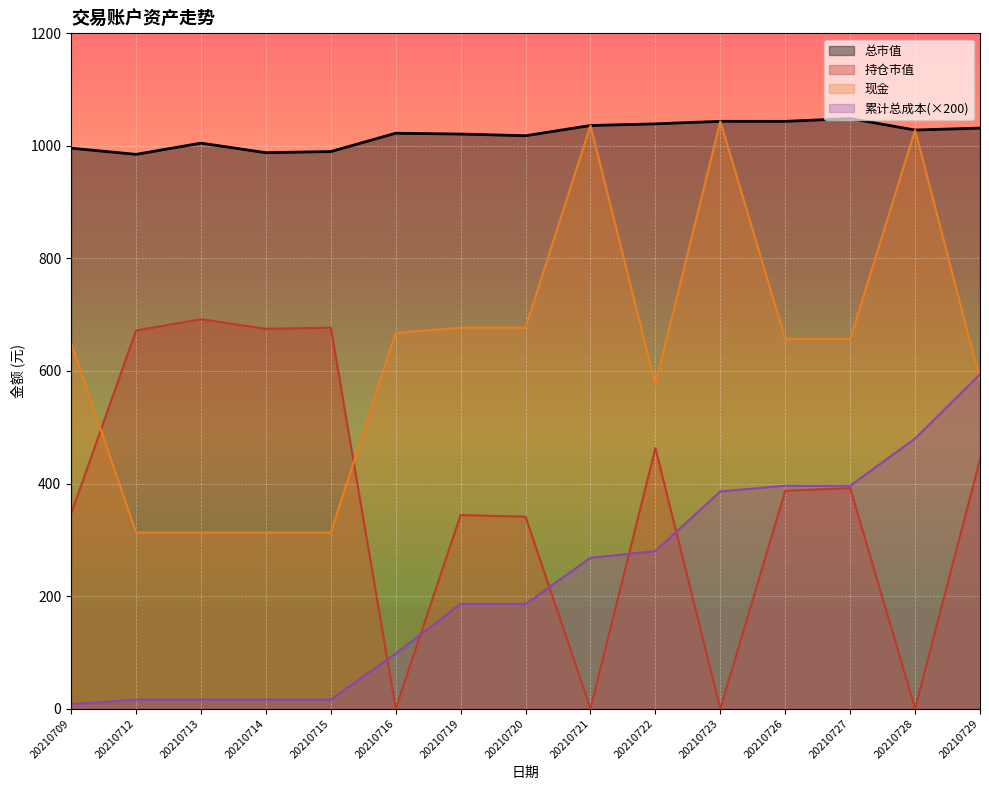

After their last crossing, which series has the higher values: 持仓市值 or 现金?

现金